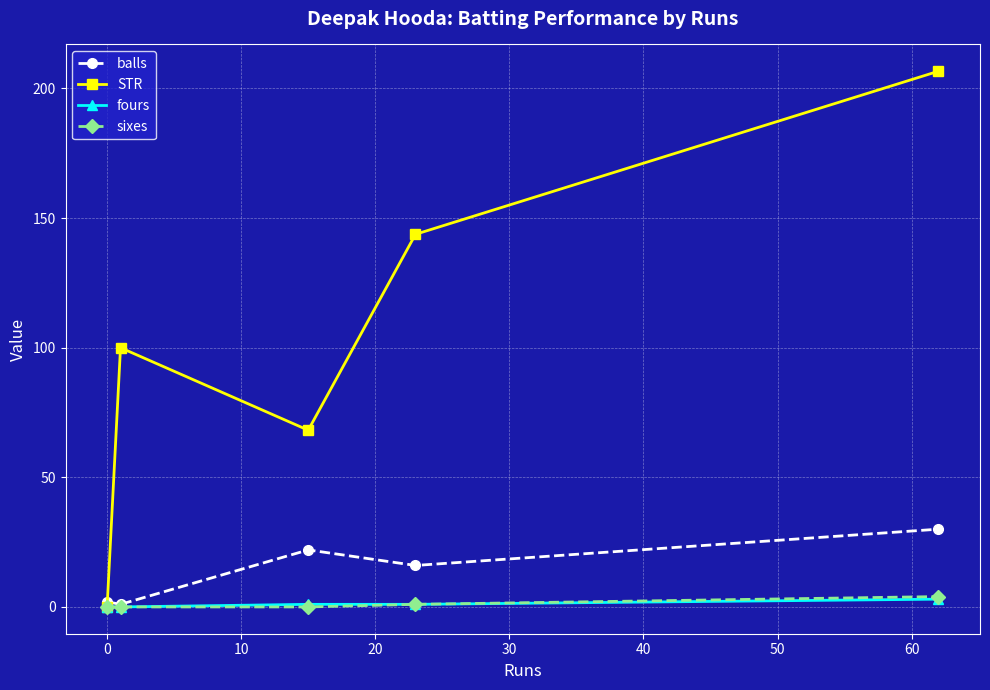

Which series has the largest total across all categories?

STR